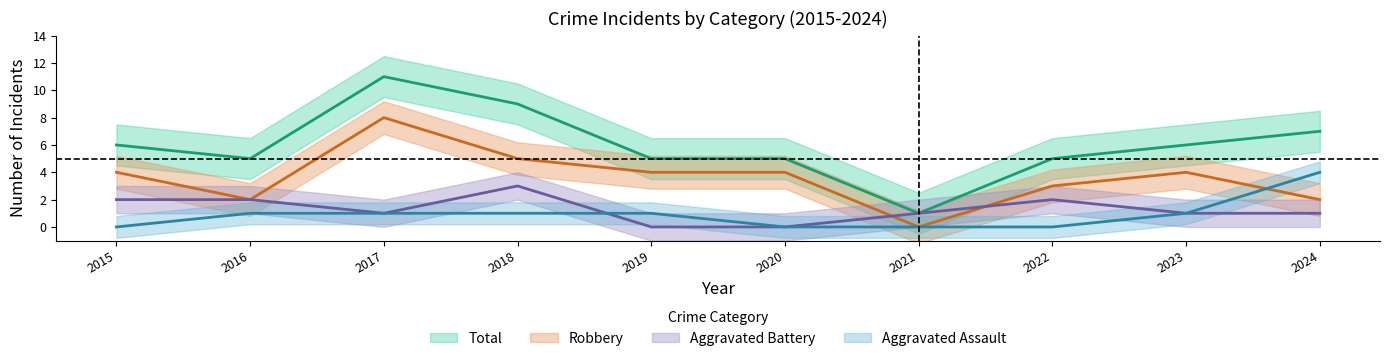

List the series in order of their peak value, highest first.

Total, Robbery, Aggravated Assault, Aggravated Battery